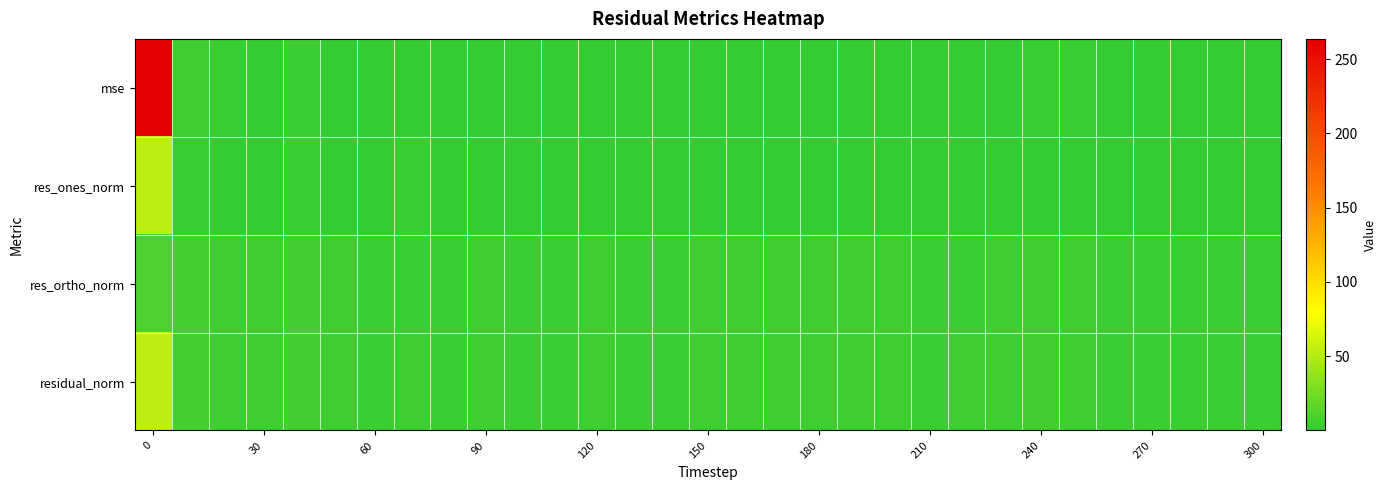

Reading right to left, list all the values displayed in this chart.

mse: 1.4	1.2	1.0	1.4	1.5	2.2	2.6	1.8	1.6	1.4	1.6	2.0	1.6	1.9	2.0	1.6	1.5	1.4	1.7	1.4	1.2	1.8	1.3	2.0	1.3	1.7	3.3	2.1	2.2	4.6	263.5
res_ones_norm: 0.4	0.2	0.0	0.0	0.2	1.0	2.1	1.2	0.7	0.8	0.7	1.4	0.7	1.8	1.6	0.6	0.2	0.5	0.8	0.9	1.0	1.5	0.0	2.6	0.7	0.7	3.2	1.2	0.2	3.0	53.0
res_ortho_norm: 3.9	3.6	3.4	3.9	4.0	4.8	5.0	4.3	4.1	3.9	4.2	4.5	4.2	4.2	4.4	4.2	4.0	3.8	4.2	3.9	3.6	4.2	3.8	3.9	3.7	4.3	5.2	4.6	4.9	6.5	9.6
residual_norm: 3.9	3.6	3.4	3.9	4.0	4.9	5.4	4.5	4.2	4.0	4.2	4.7	4.2	4.6	4.7	4.2	4.0	3.9	4.3	4.0	3.7	4.4	3.8	4.7	3.8	4.4	6.1	4.8	5.0	7.1	53.8